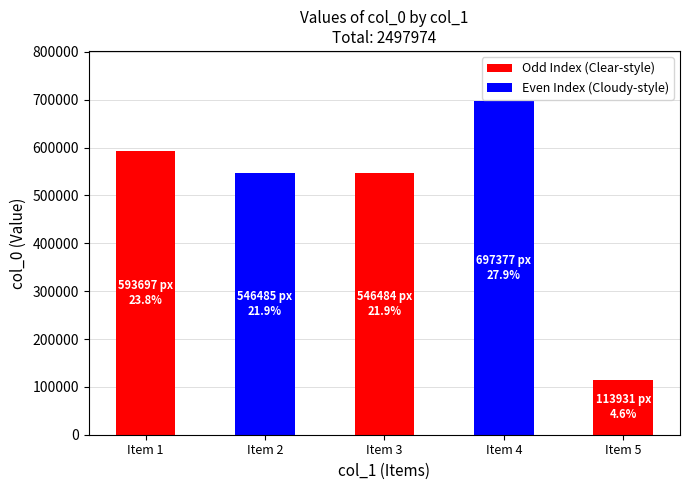

Are the bars horizontal?

No